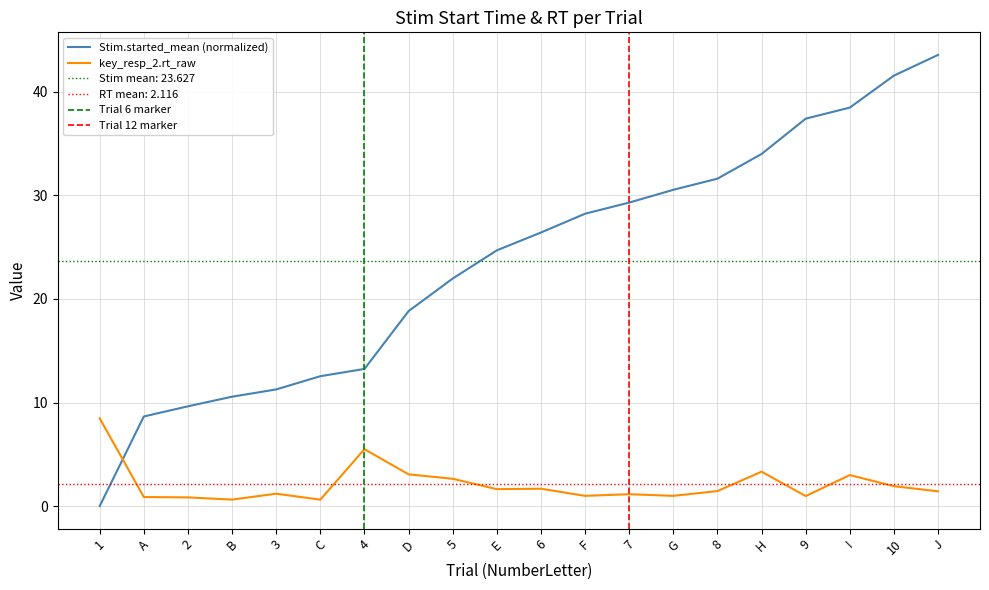

At which category is the sum across all series the highest?

J